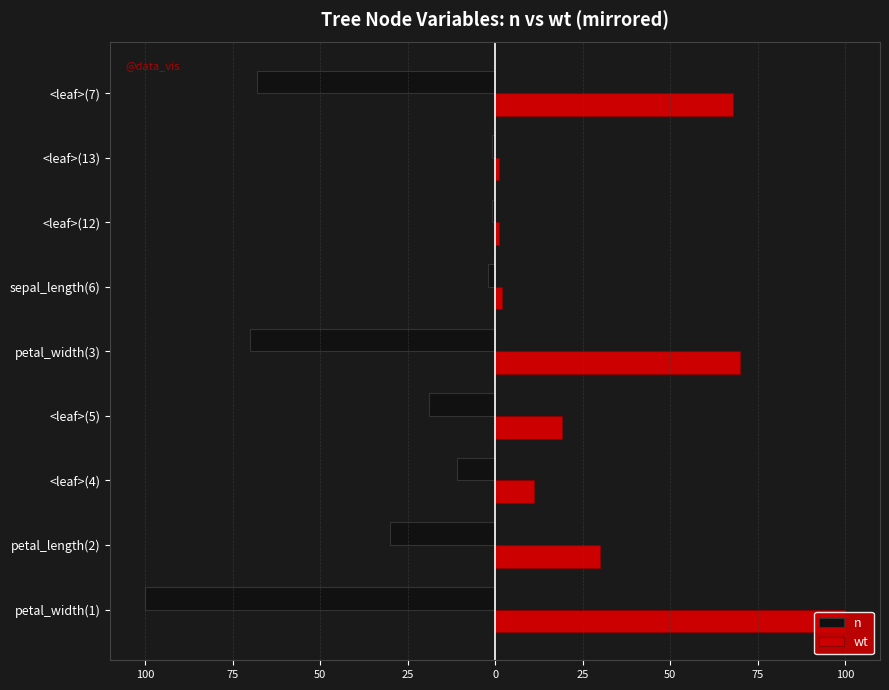

Which series changed the most between petal_length(2) and petal_width(3)?

n